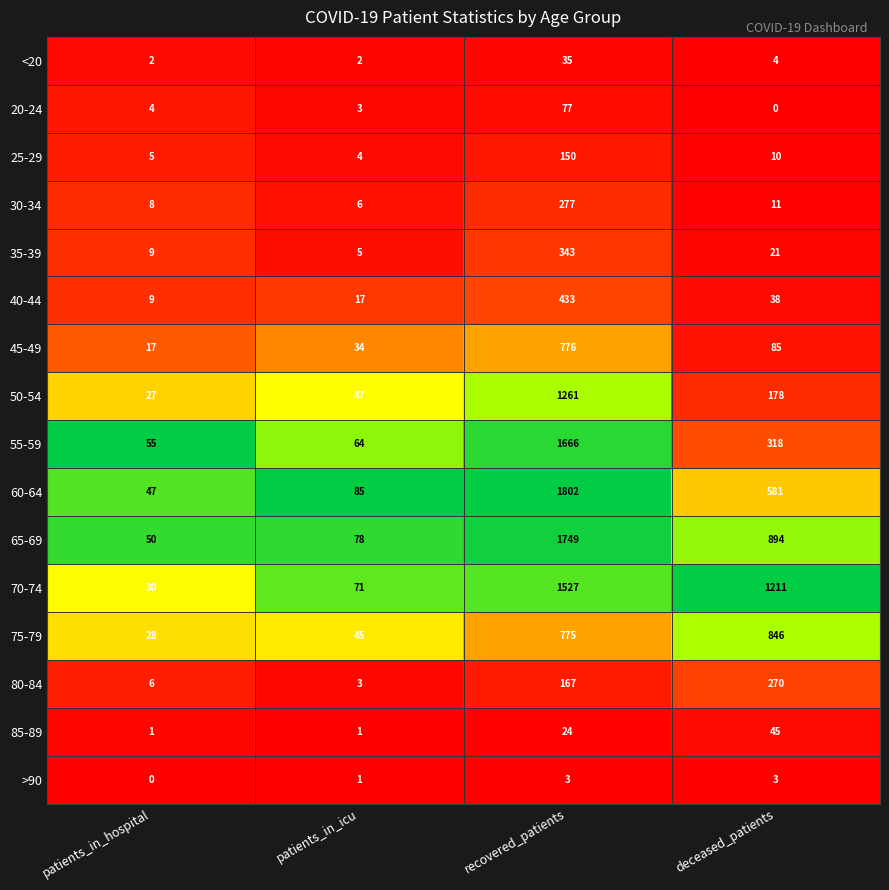

Between patients_in_icu and recovered_patients, which series saw the biggest shift?

60-64